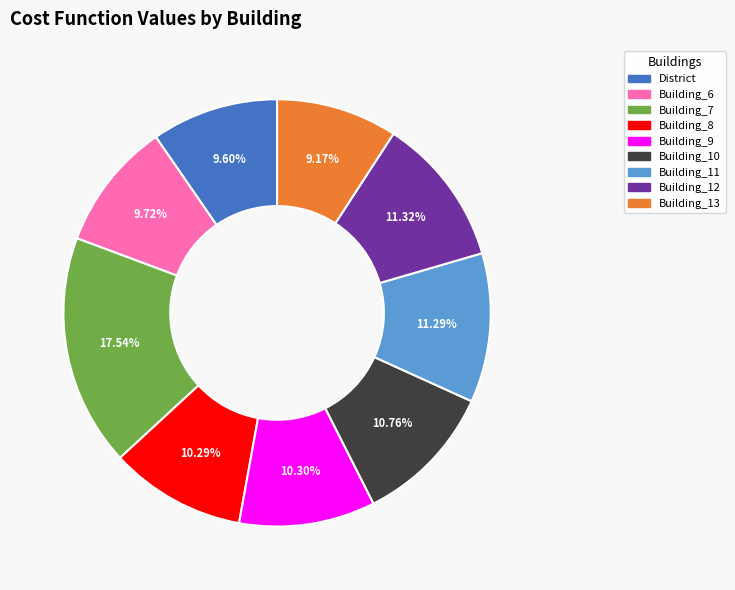

Is there a majority slice in this chart?

No